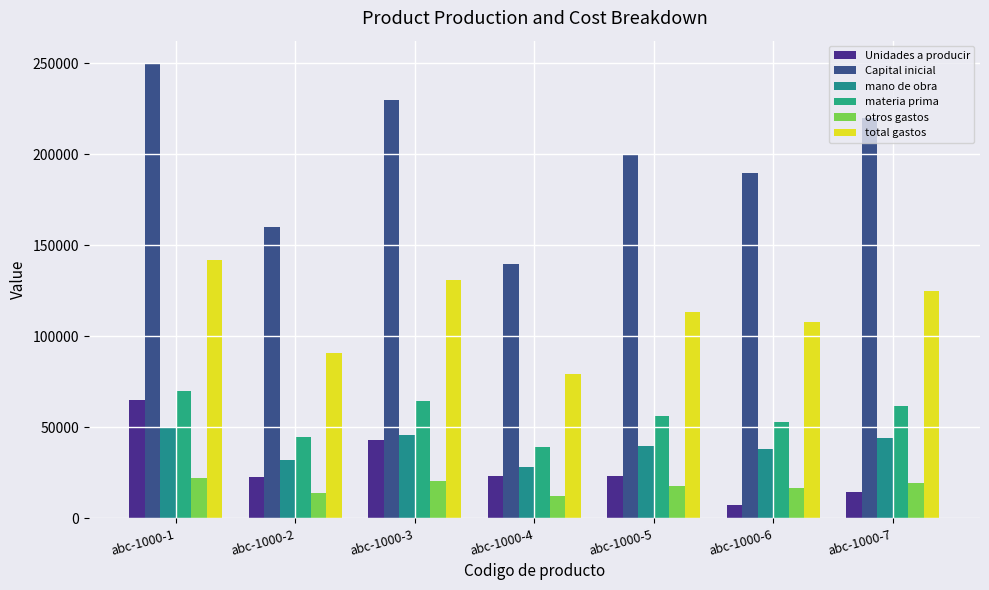

Reading right to left, transcribe all the data shown in this chart.

Unidades a producir: 14585	7558	23432	23456	42880	23006	64848
Capital inicial: 220000	190000	200000	140000	230000	160000	250000
mano de obra: 44000	38000	40000	28000	46000	32000	50000
materia prima: 61600	53200	56000	39200	64400	44800	70000
otros gastos: 19448	16796	17680	12376	20332	14144	22100
total gastos: 125048	107996	113680	79576	130732	90944	142100